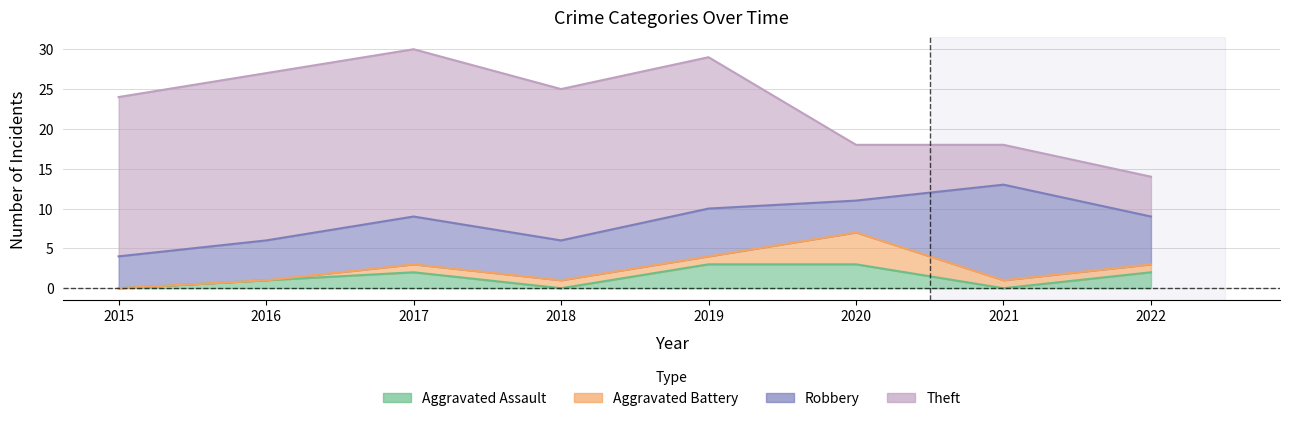

What is the average value of the Robbery series?

6